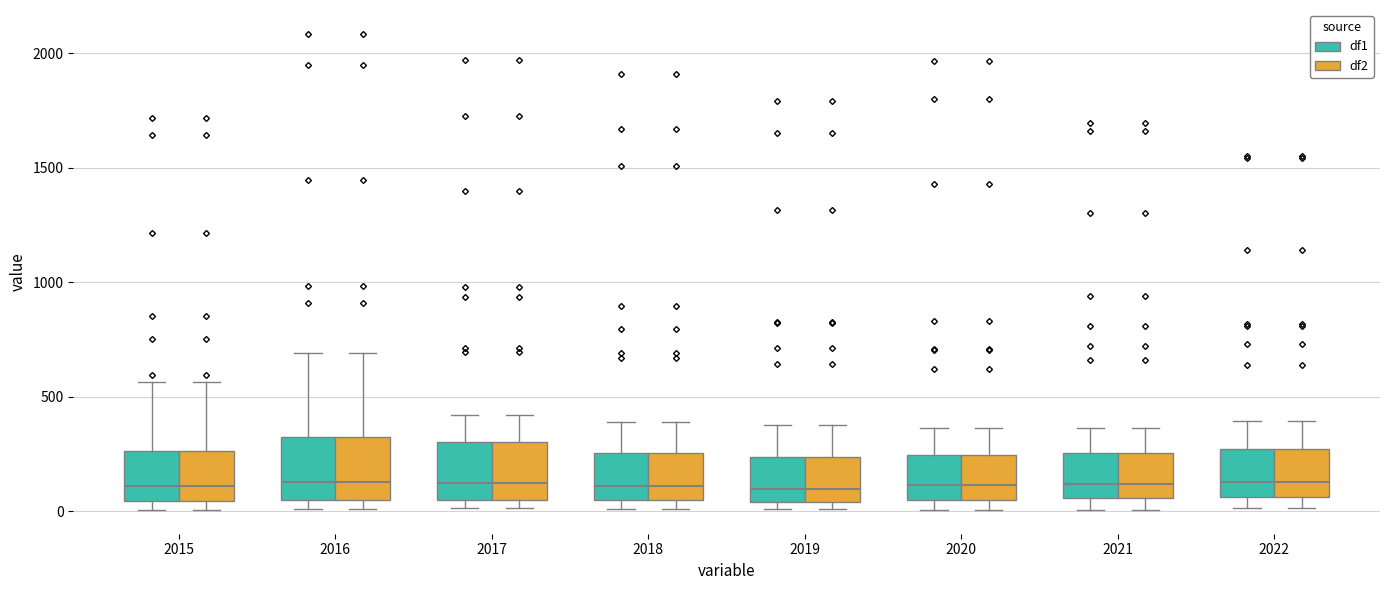

Reading left to right, read every box against the y-axis: the position of its median line, the range the box covers, and the ends of its whiskers. The values are not printed on the chart, so give them approximately, as read against the axis.

2015 (df1): median 100, box 50 to 250, whiskers 0 to 550
2015 (df2): median 100, box 50 to 250, whiskers 0 to 550
2016 (df1): median 150, box 50 to 300, whiskers 0 to 700
2016 (df2): median 150, box 50 to 300, whiskers 0 to 700
2017 (df1): median 100, box 50 to 300, whiskers 0 to 400
2017 (df2): median 100, box 50 to 300, whiskers 0 to 400
2018 (df1): median 100, box 50 to 250, whiskers 0 to 400
2018 (df2): median 100, box 50 to 250, whiskers 0 to 400
2019 (df1): median 100, box 50 to 250, whiskers 0 to 400
2019 (df2): median 100, box 50 to 250, whiskers 0 to 400
2020 (df1): median 100, box 50 to 250, whiskers 0 to 350
2020 (df2): median 100, box 50 to 250, whiskers 0 to 350
2021 (df1): median 100, box 50 to 250, whiskers 0 to 350
2021 (df2): median 100, box 50 to 250, whiskers 0 to 350
2022 (df1): median 150, box 50 to 250, whiskers 0 to 400
2022 (df2): median 150, box 50 to 250, whiskers 0 to 400